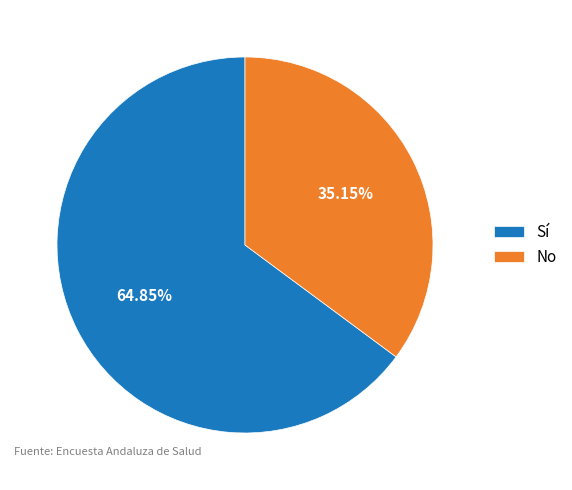

Combined, what portion of the pie is Sí and No?

100.0%